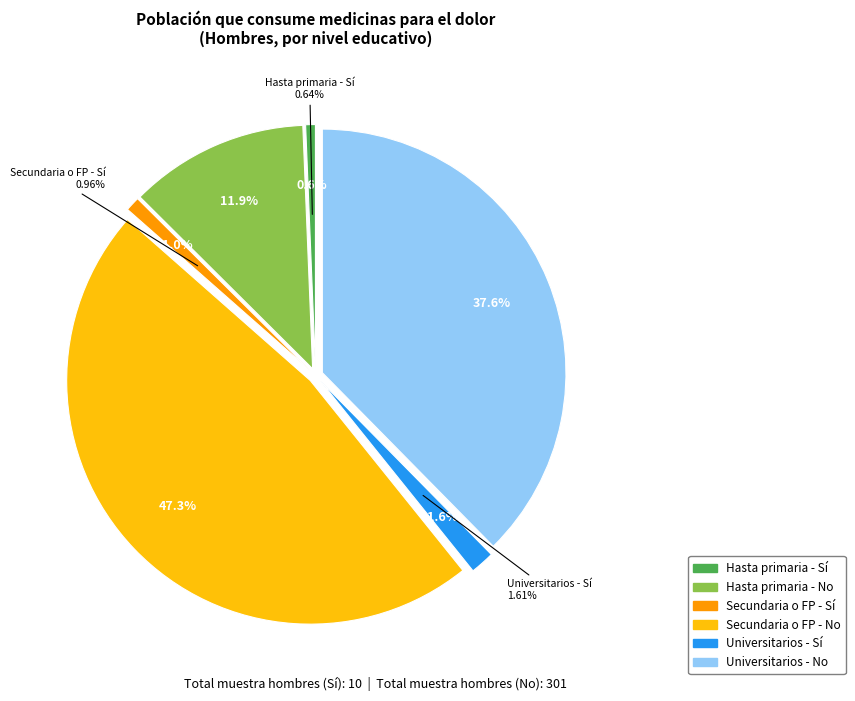

Is it true that Universitarios - Sí is 2% of the pie?

True